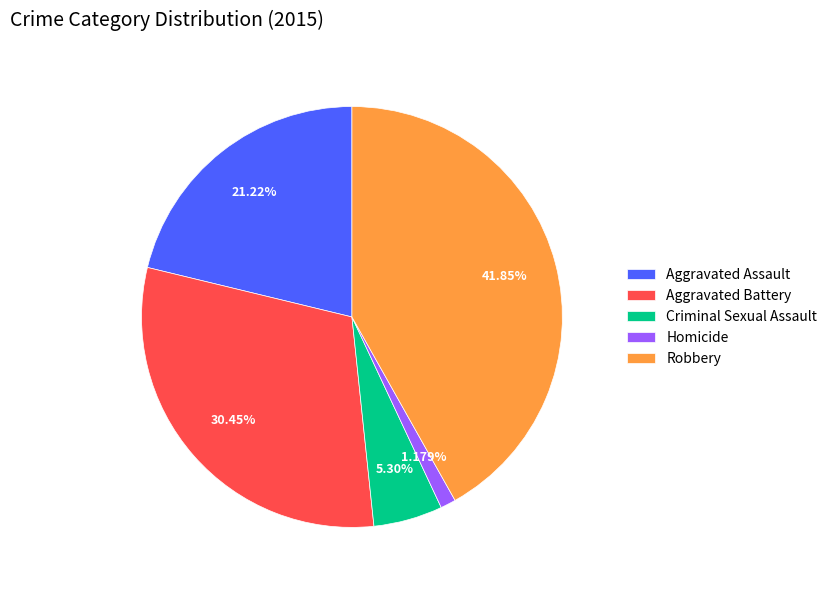

Rank the categories by value from highest to lowest.

Robbery, Aggravated Battery, Aggravated Assault, Criminal Sexual Assault, Homicide